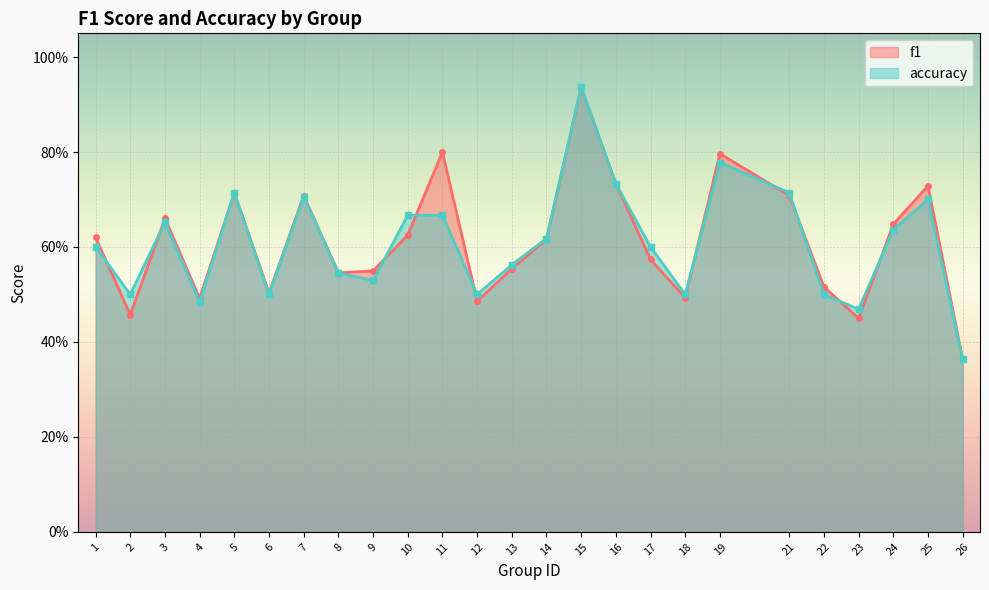

Which series changed the most between 10 and 21?

f1